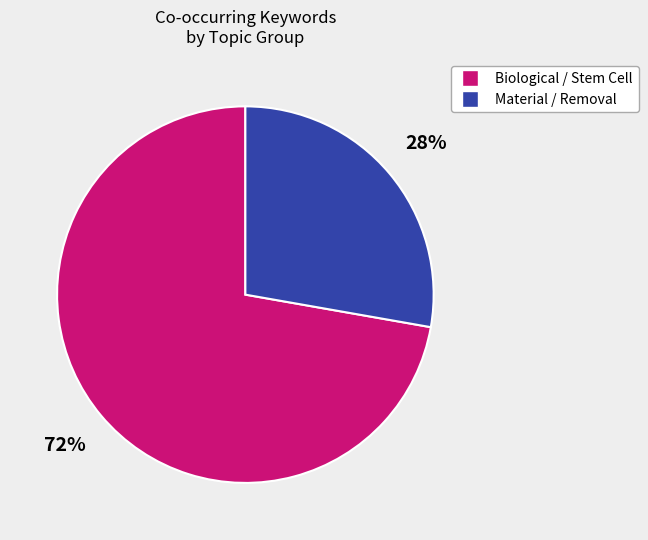

To the nearest percent, what is the average slice percentage?

50%